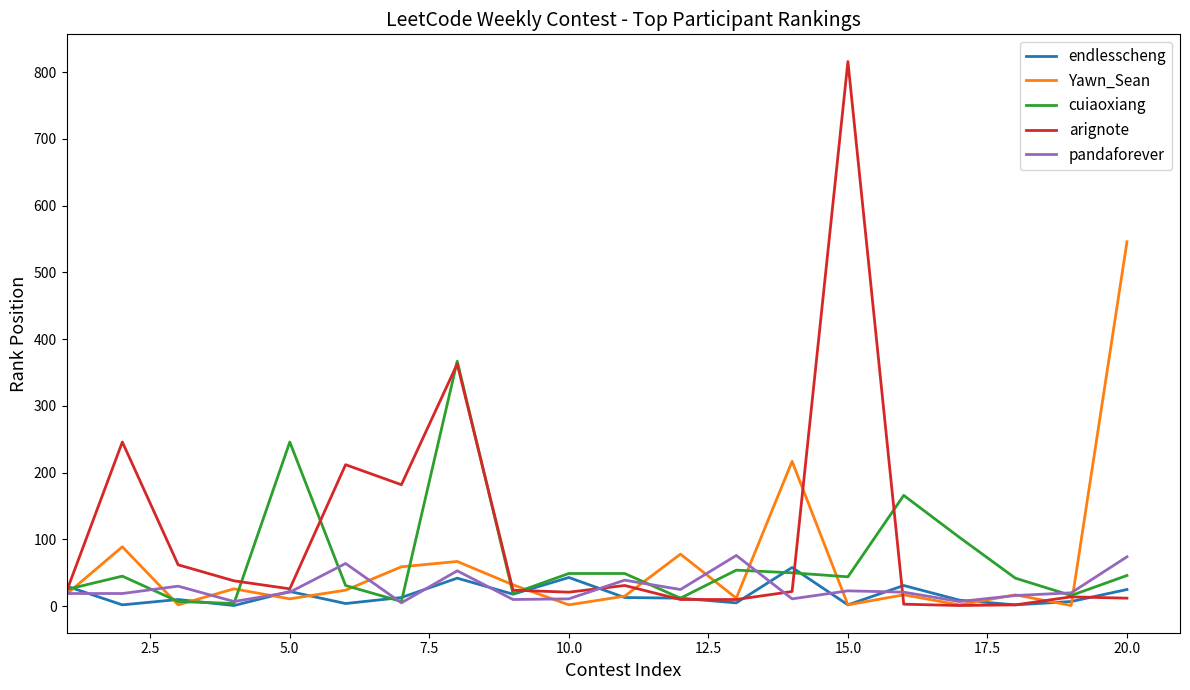

What is the highest value of the arignote series?

816